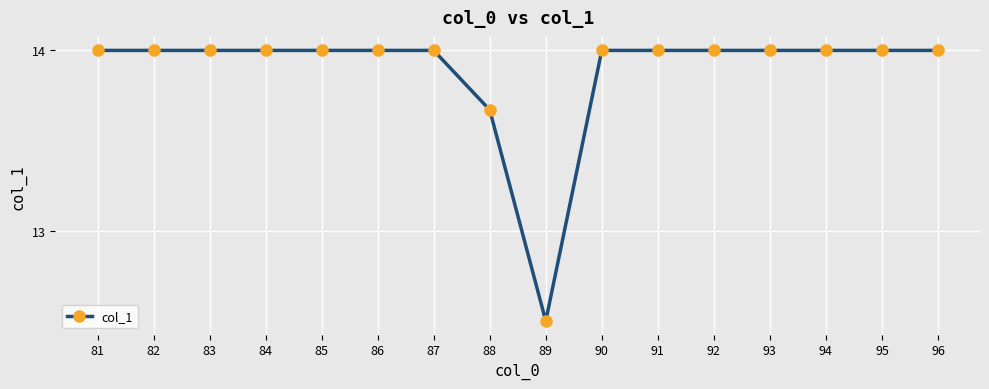

What is the average value?

13.9